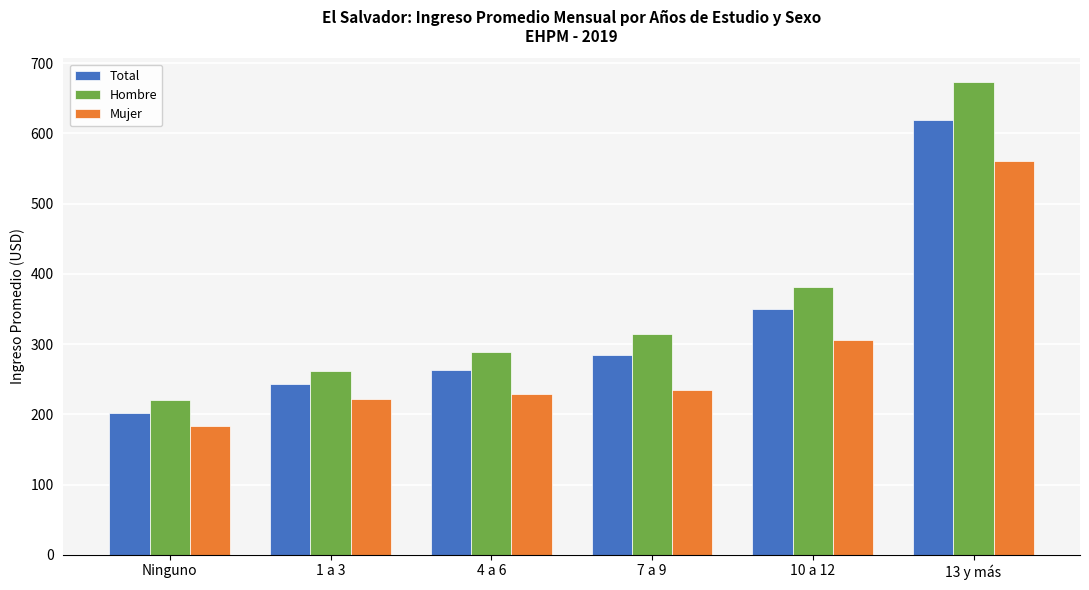

True or false: Mujer has a value of 88.2 at 7 a 9.

False